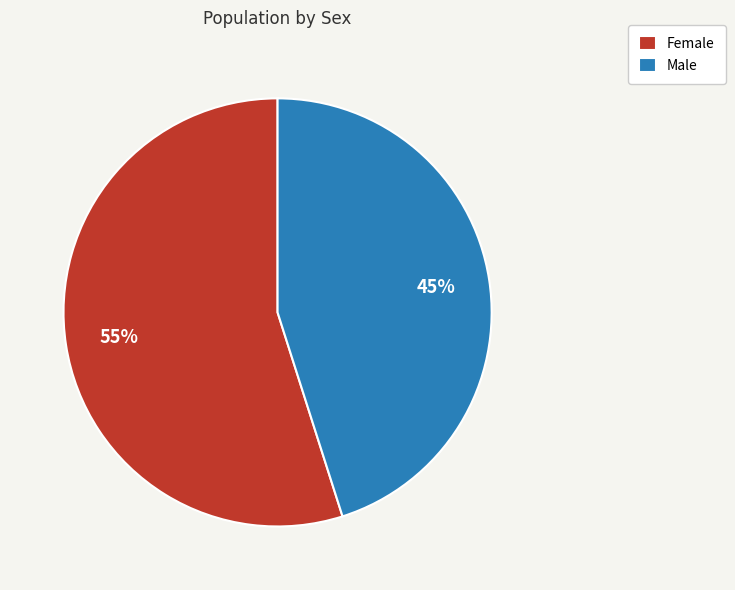

To the nearest percent, what percentage of the pie is Female?

55%